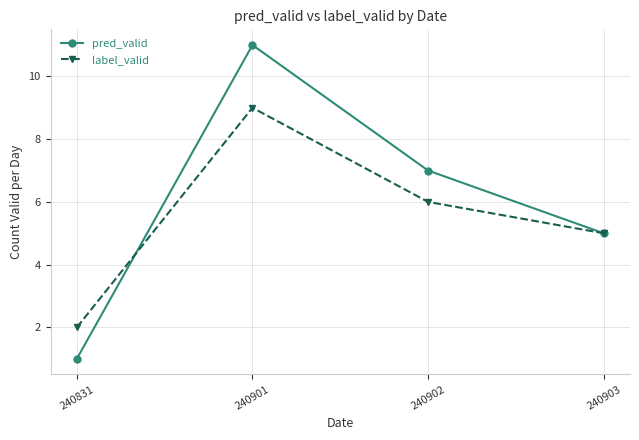

Which series has the widest spread of values?

pred_valid